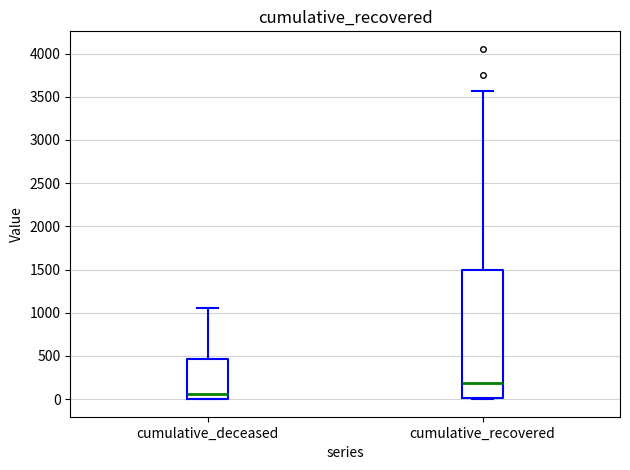

Reading left to right, read every box against the y-axis: the position of its median line, the range the box covers, and the ends of its whiskers. The values are not printed on the chart, so give them approximately, as read against the axis.

cumulative_deceased: median 50, box 0 to 450, whiskers 0 to 1050
cumulative_recovered: median 200, box 0 to 1500, whiskers 0 to 3550